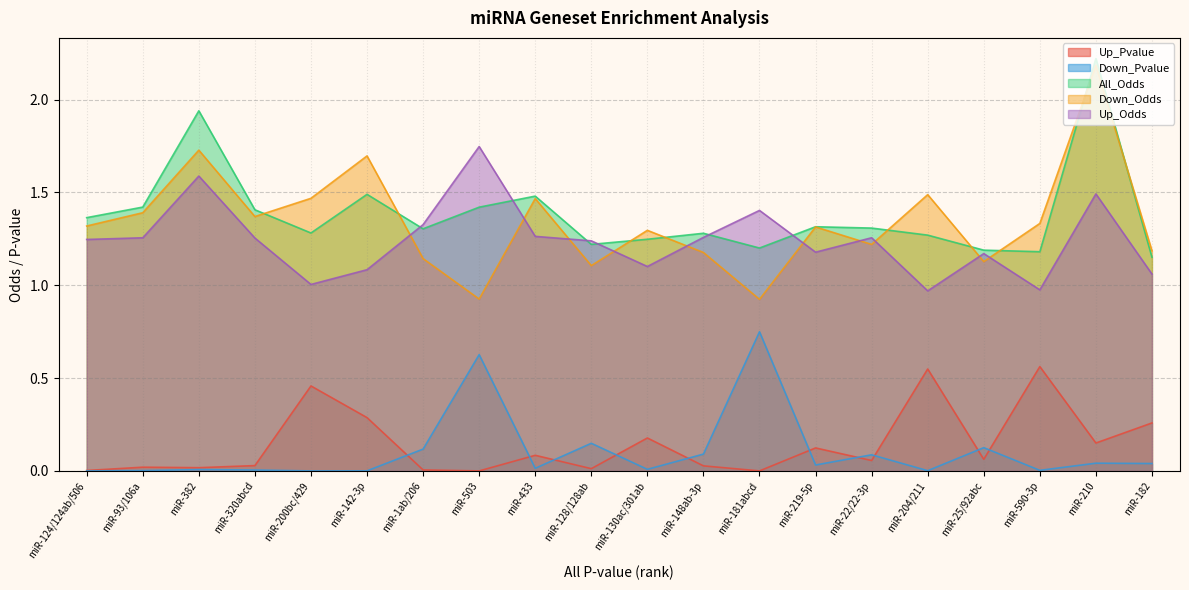

What is the label of the 18th point from the right?

miR-382